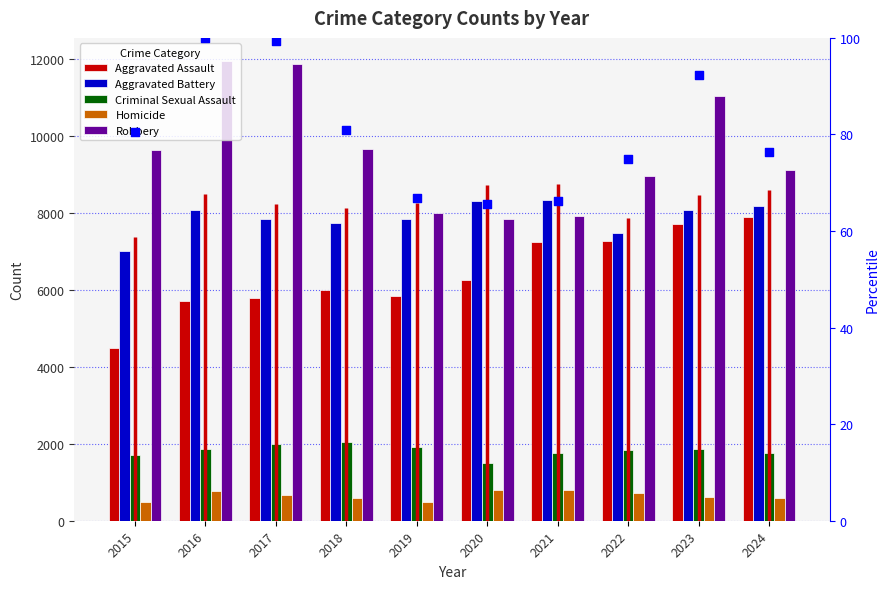

Which series reaches the minimum Y coordinate?

percentile rank